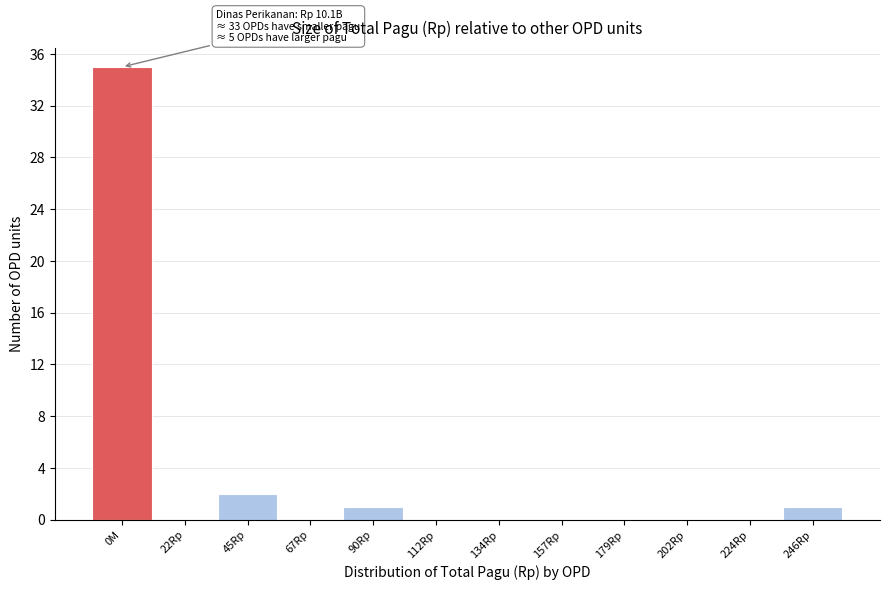

Reading left to right, list all the values displayed in this chart.

0M=35	22Rp=0	45Rp=2	67Rp=0	90Rp=1	112Rp=0	134Rp=0	157Rp=0	179Rp=0	202Rp=0	224Rp=0	246Rp=1